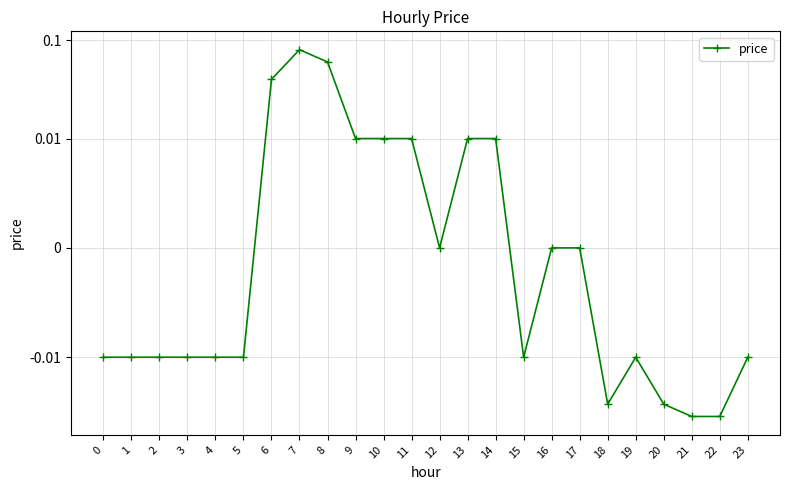

Is this an area chart (filled region under the line)?

No